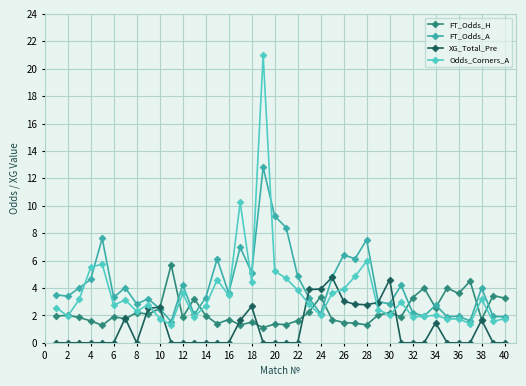

True or false: FT_Odds_A has more than 1 interior local peaks.

True